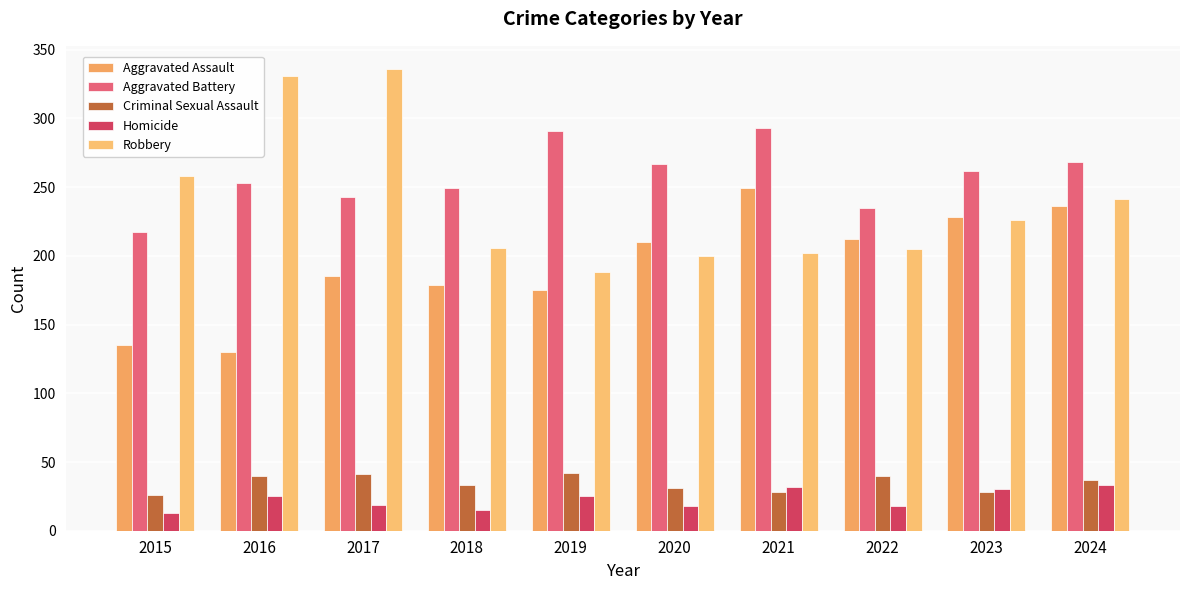

True or false: Aggravated Battery has a value of 51 at 2015.

False